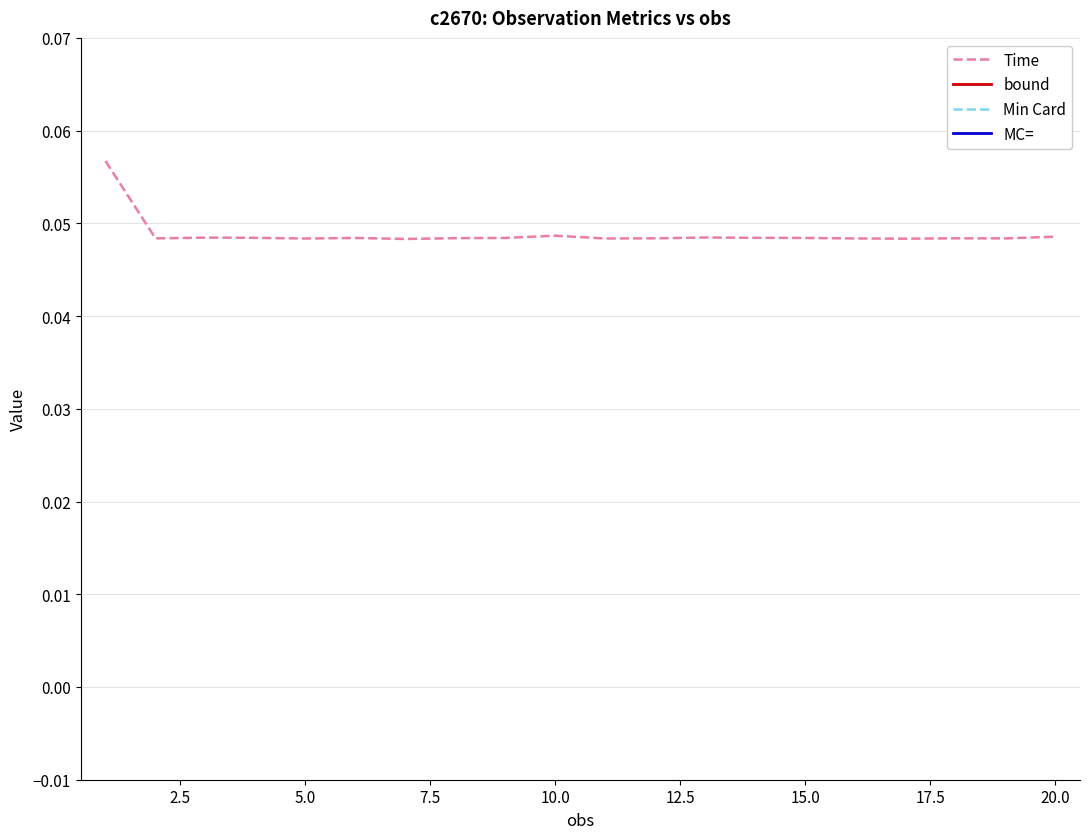

True or false: Time and Min Card intersect in this chart.

False